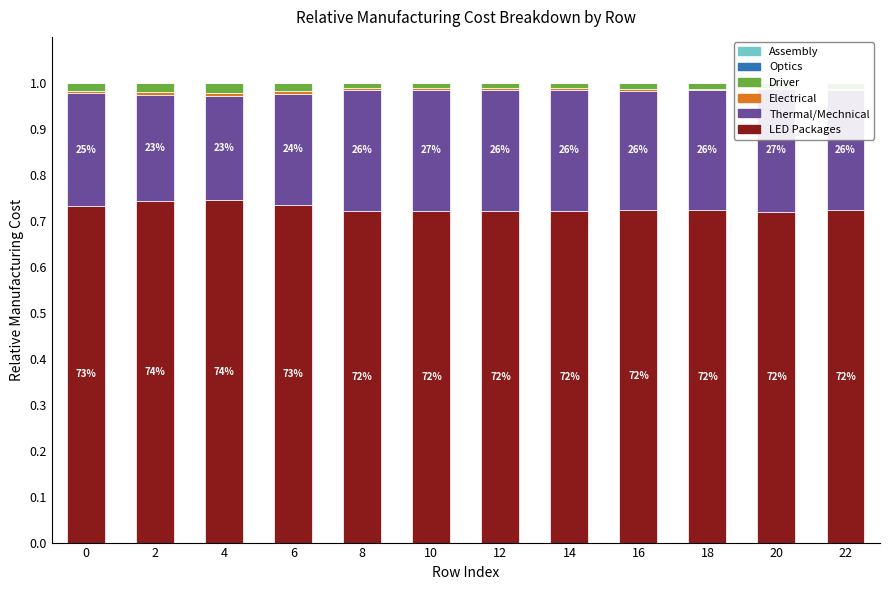

At how many categories does at least one series exceed 0?

12